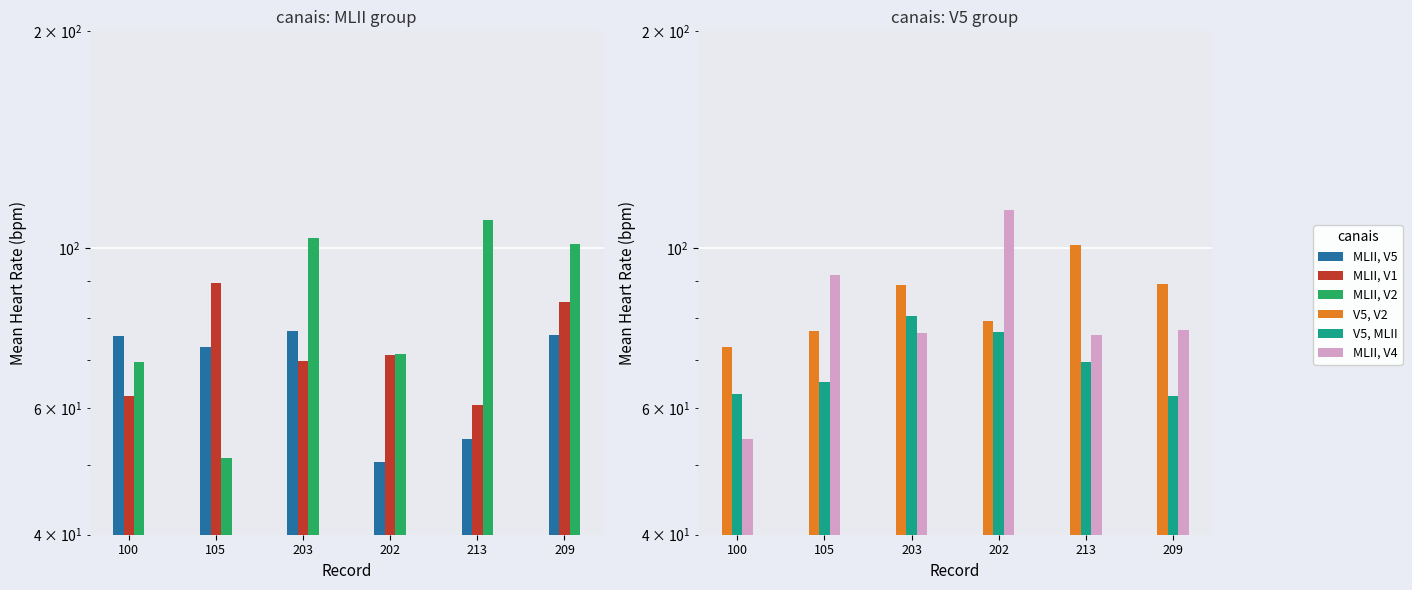

How many values in the V5, MLII series exceed 69?

3